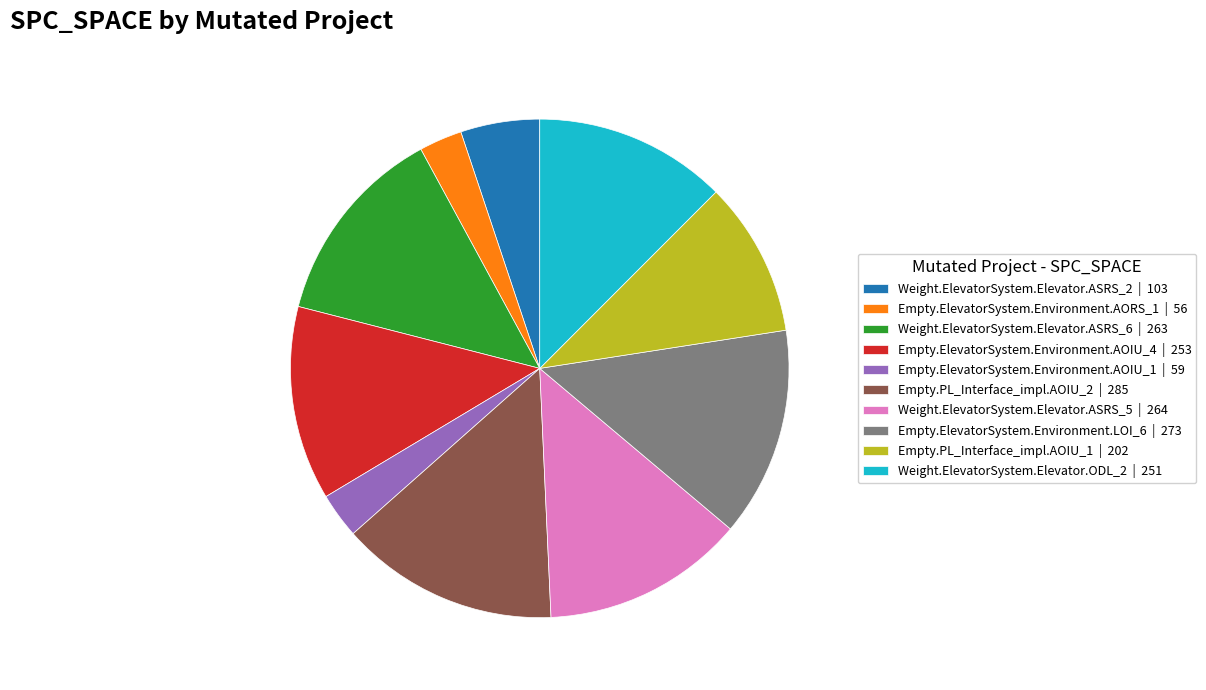

How many segments does this pie chart have?

10